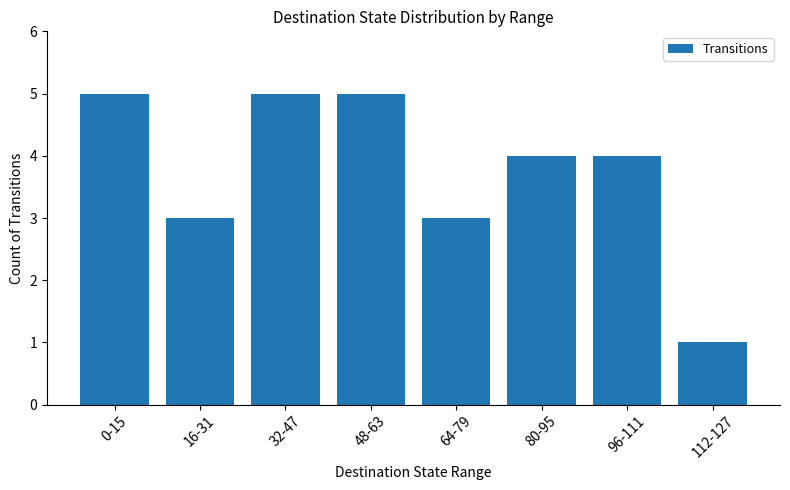

Reading left to right, list all the values displayed in this chart.

0-15=5	16-31=3	32-47=5	48-63=5	64-79=3	80-95=4	96-111=4	112-127=1